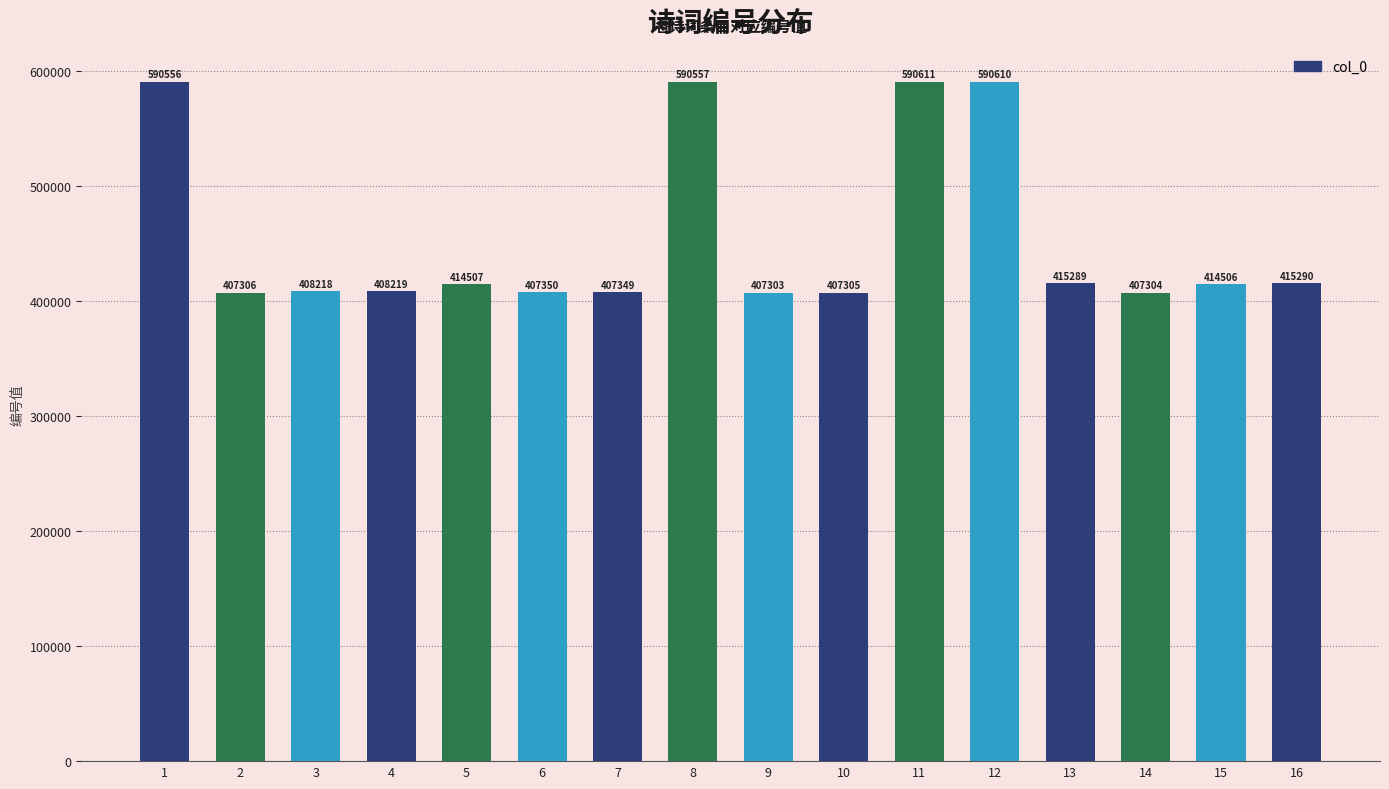

How many data points are less than 414506?

8